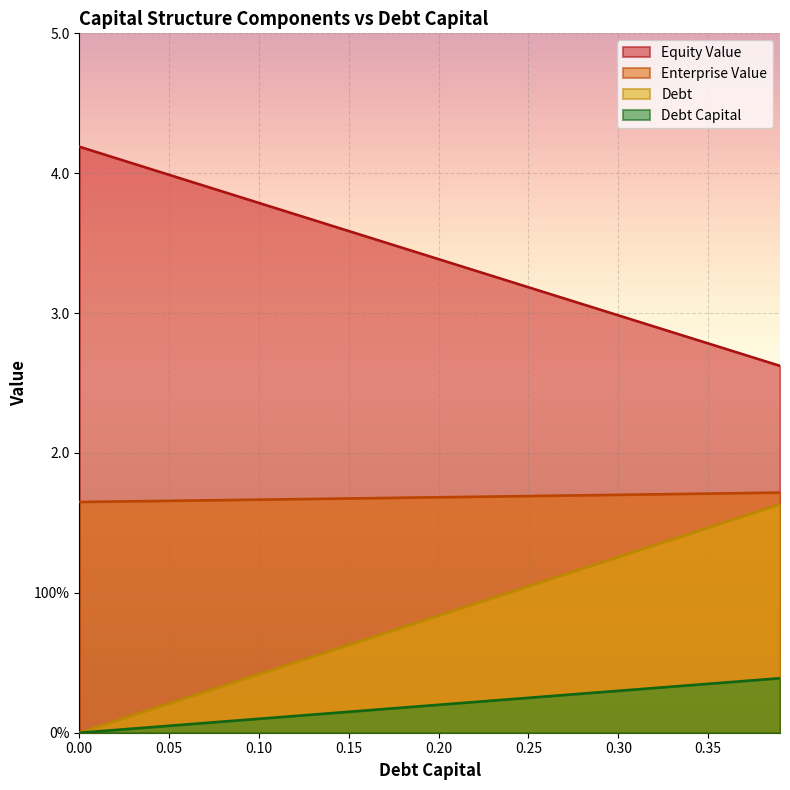

Where is equity_value nearest to the value 3?

0.3